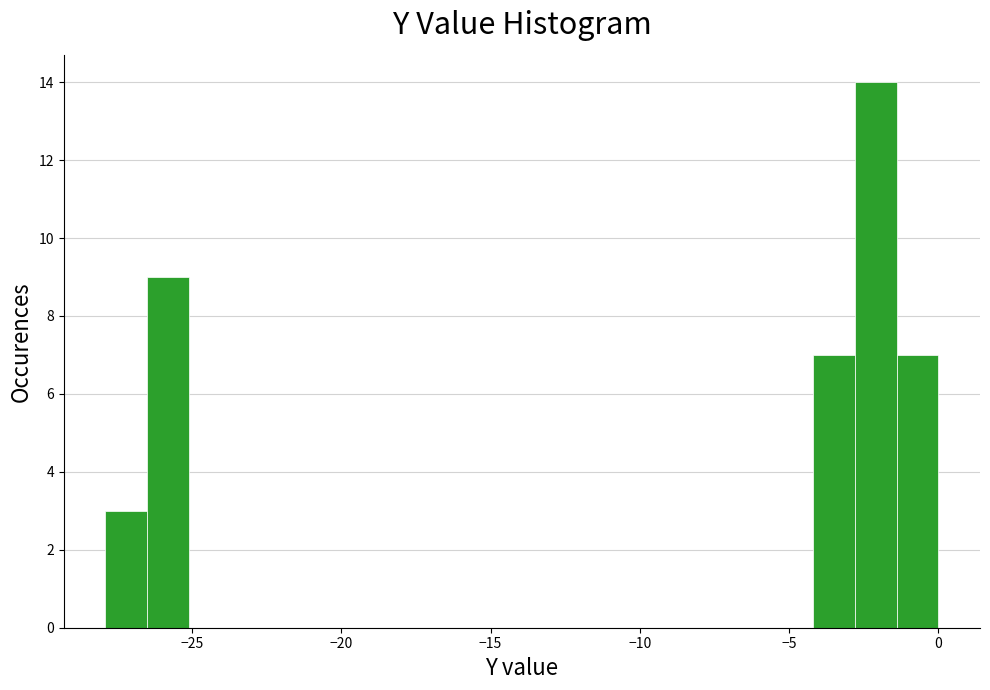

Read against the x-axis, roughly where is the centre of the tallest bar?

-2.0